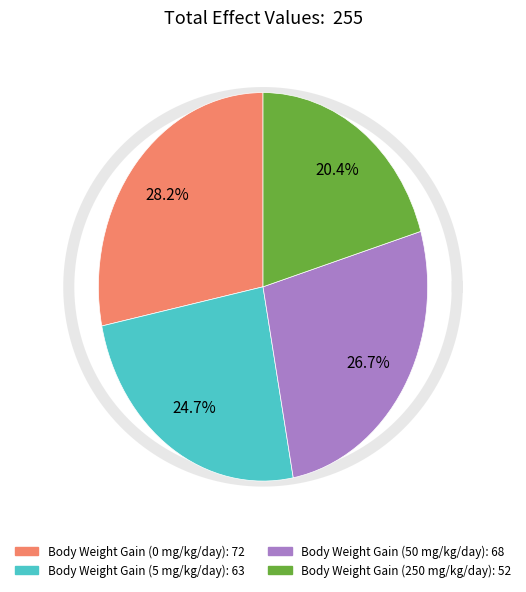

To the nearest percent, what is the difference between the largest and smallest slice percentages?

8%